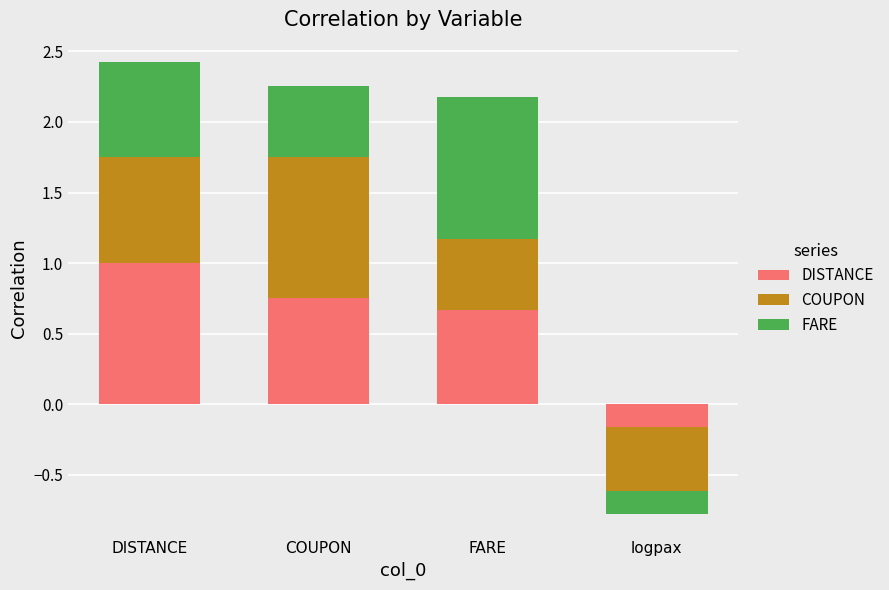

The value of DISTANCE at DISTANCE is 1.7. True or false?

False